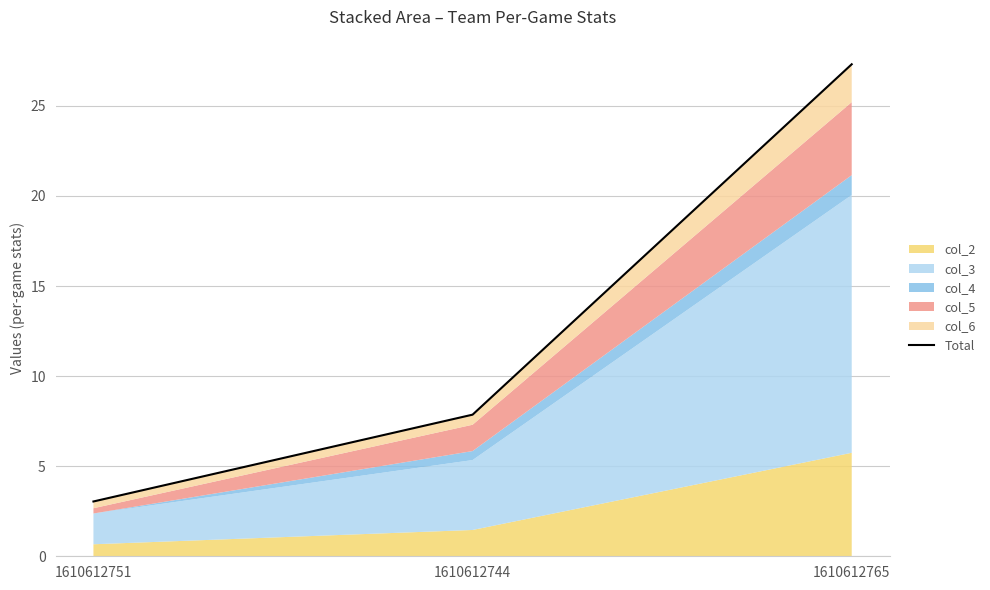

True or false: the data shows 9.4 at 1610612765.

False